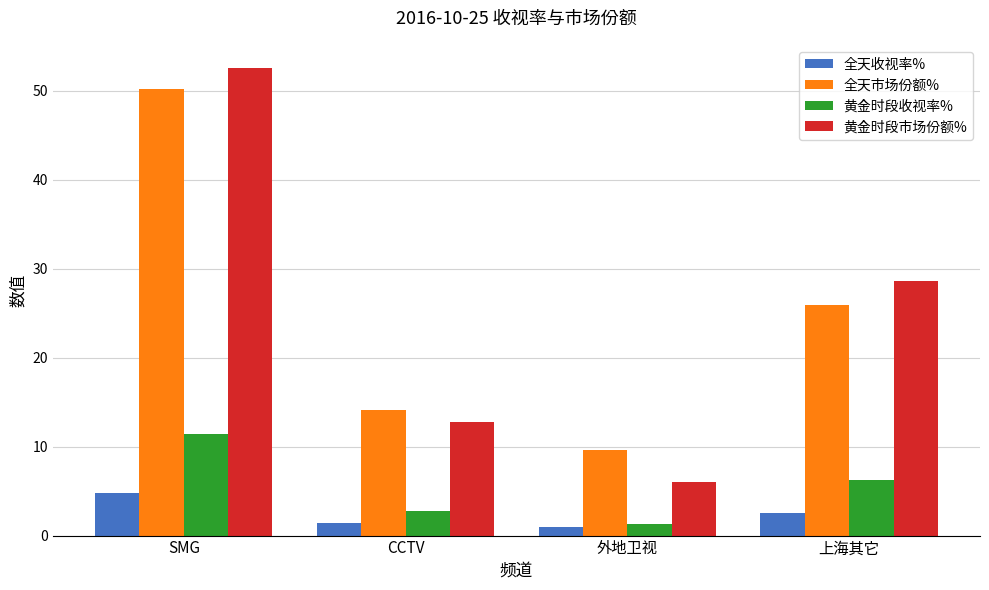

What is the label of the 3rd bar from the right?

CCTV